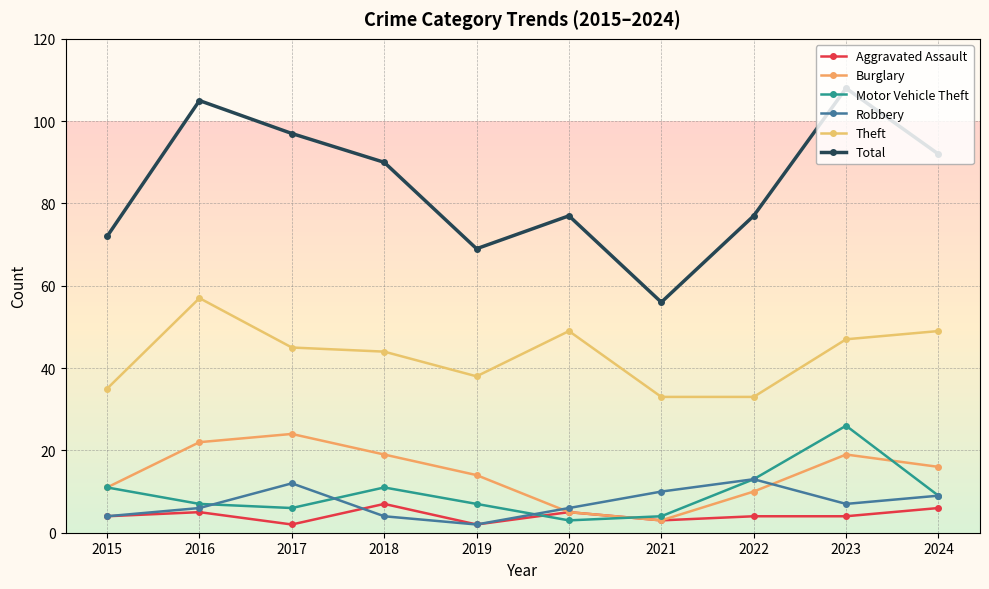

Reading right to left, transcribe all the data shown in this chart.

Aggravated Assault: 2024=6	2023=4	2022=4	2021=3	2020=5	2019=2	2018=7	2017=2	2016=5	2015=4
Burglary: 2024=16	2023=19	2022=10	2021=3	2020=5	2019=14	2018=19	2017=24	2016=22	2015=11
Motor Vehicle Theft: 2024=9	2023=26	2022=13	2021=4	2020=3	2019=7	2018=11	2017=6	2016=7	2015=11
Robbery: 2024=9	2023=7	2022=13	2021=10	2020=6	2019=2	2018=4	2017=12	2016=6	2015=4
Theft: 2024=49	2023=47	2022=33	2021=33	2020=49	2019=38	2018=44	2017=45	2016=57	2015=35
Total: 2024=92	2023=108	2022=77	2021=56	2020=77	2019=69	2018=90	2017=97	2016=105	2015=72